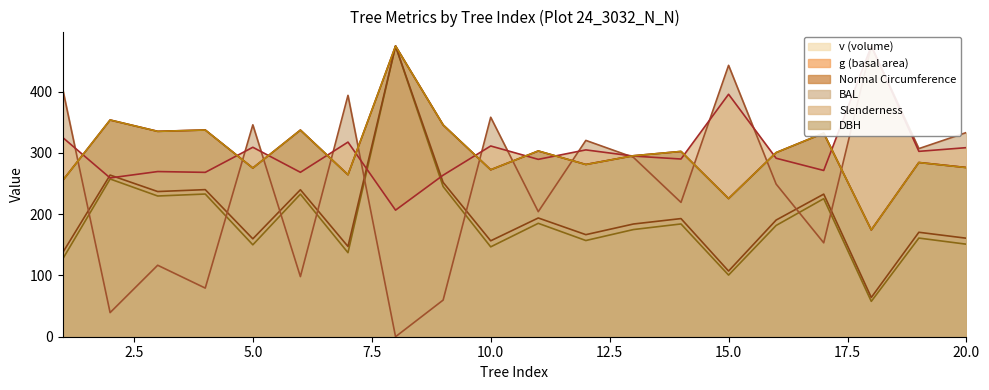

How many lines are shown in the chart?

6